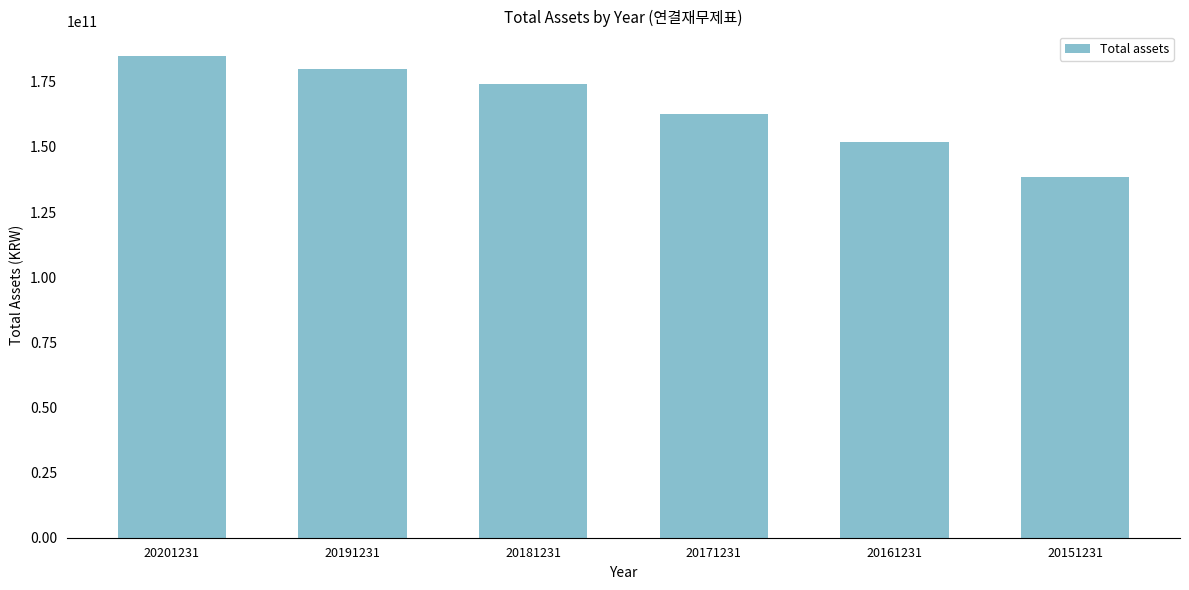

Is it true that the value at 20151231 is 138654863223?

True